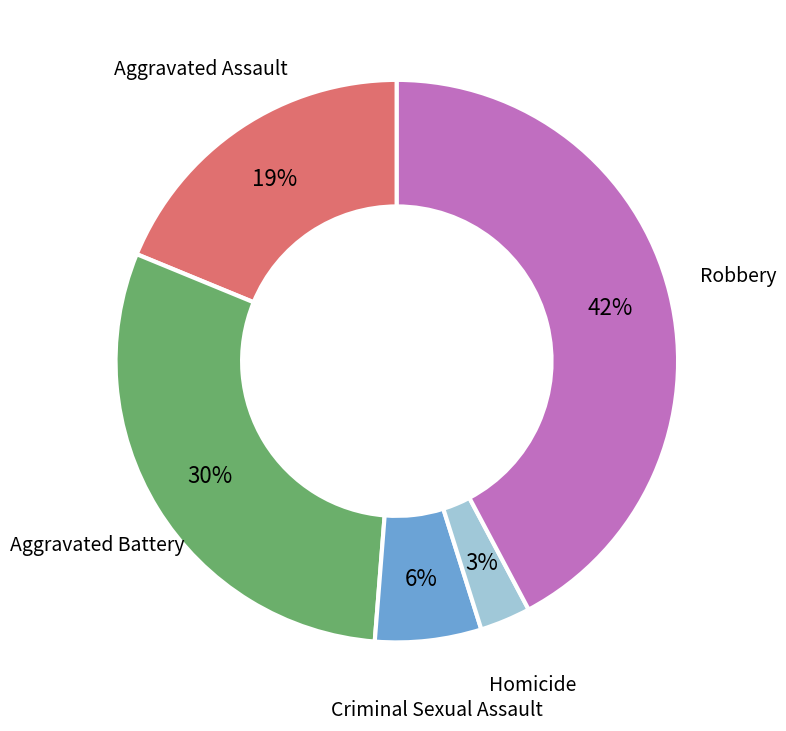

Is it true that Aggravated Assault is 19% of the pie?

True